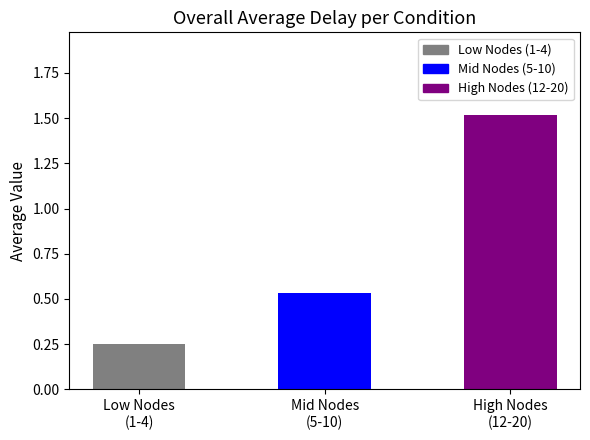

Which has a higher value, Mid Nodes
(5-10) or Low Nodes
(1-4)?

Mid Nodes
(5-10)